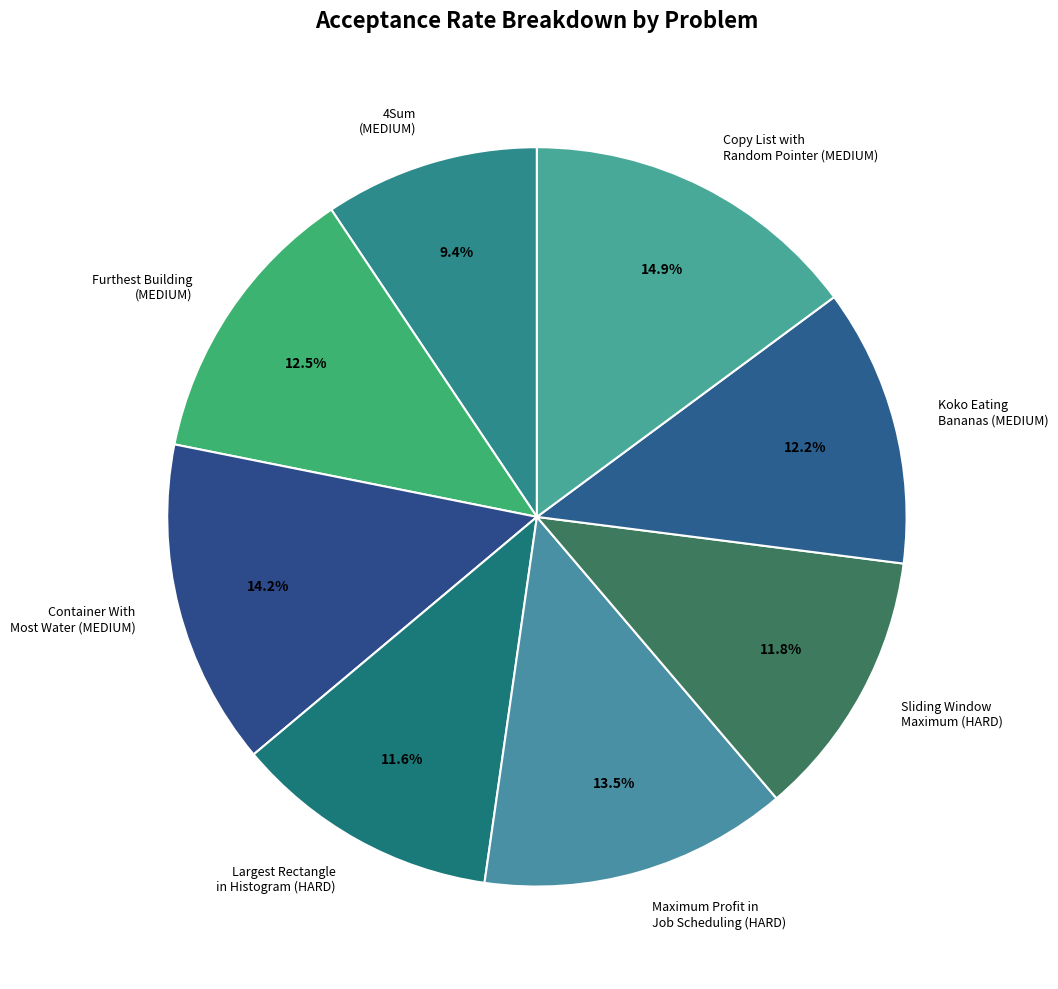

Which category has the smallest portion of the pie?

4Sum (MEDIUM)